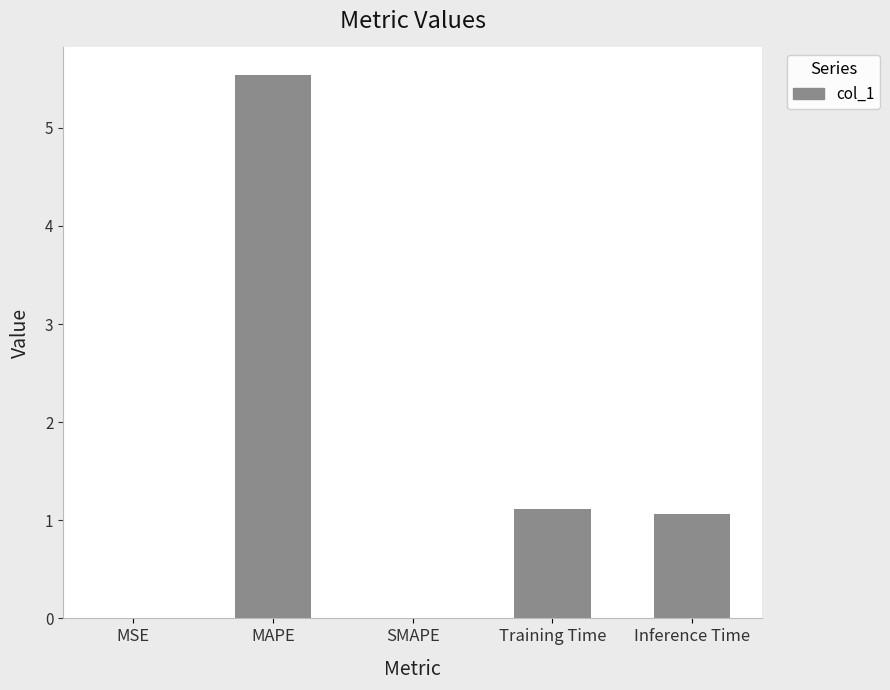

The chart shows a value of 3.3 at MAPE. True or false?

False